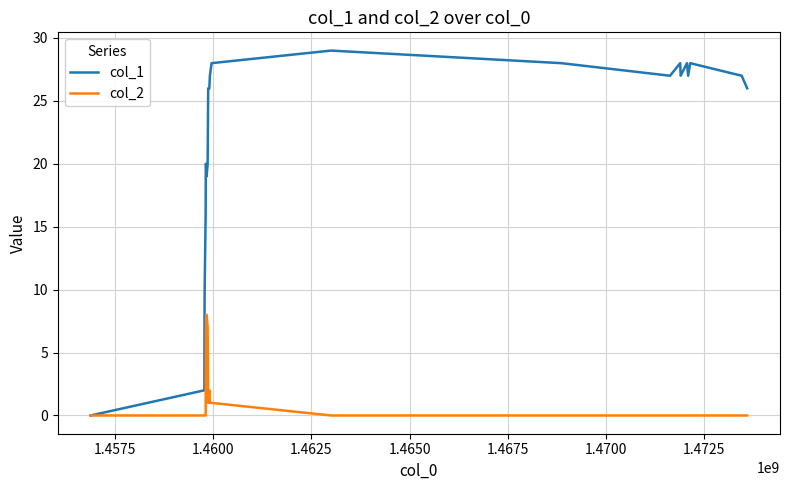

Which series has the largest total across all categories?

col_1